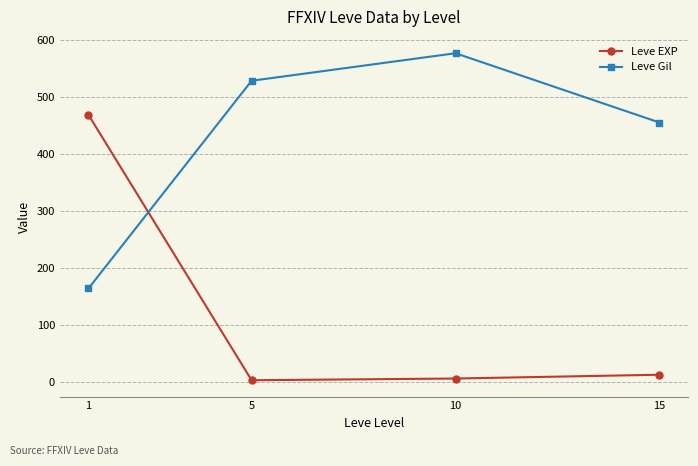

Which label corresponds to the largest value in the chart?

10